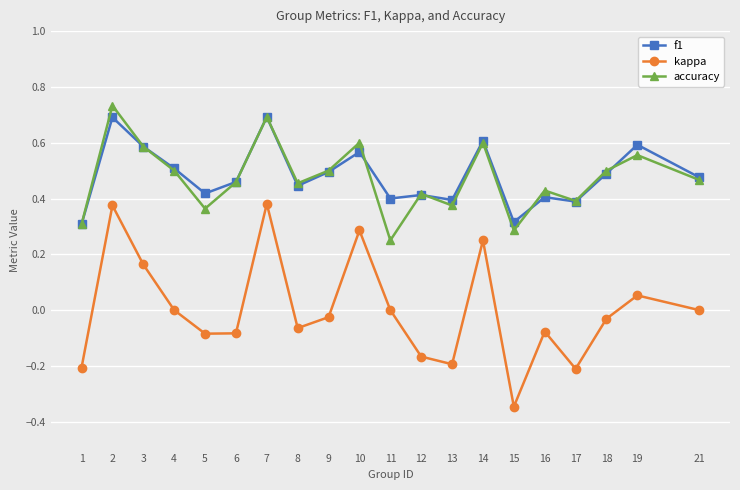

Which series has the largest range (max minus min)?

kappa